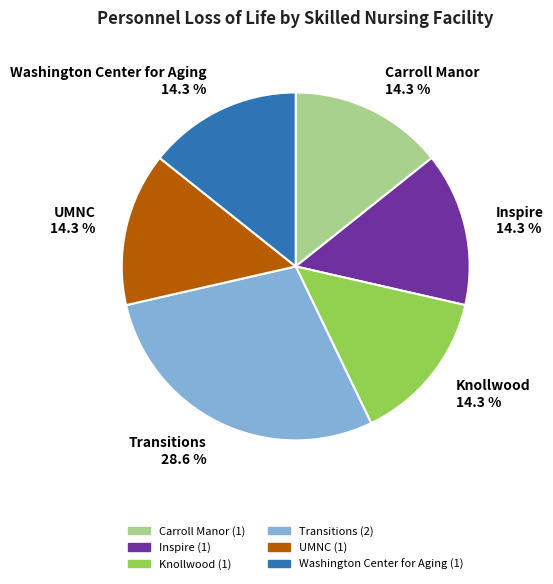

Does any single category account for the majority?

No